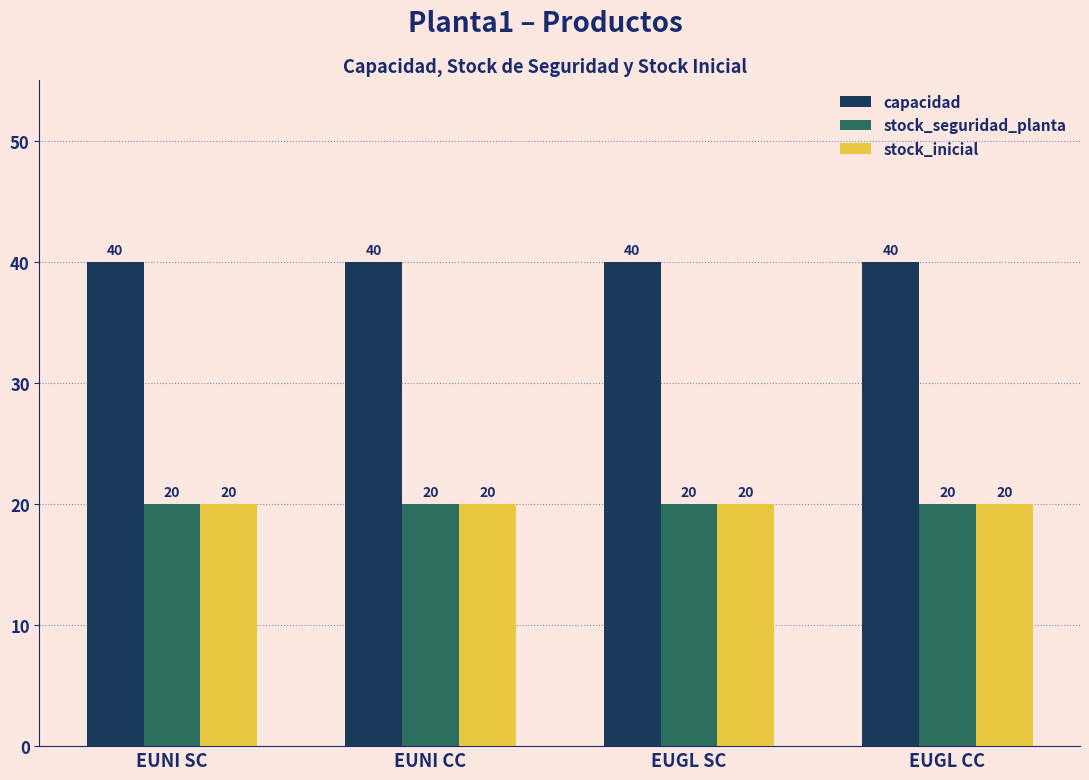

How many bars are there in each group?

3